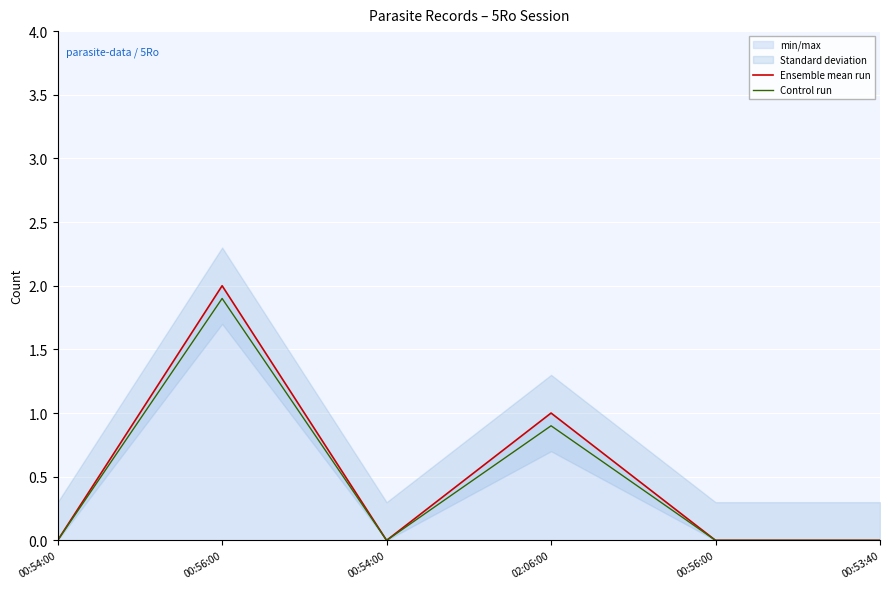

Which series has the widest spread of values?

Ensemble mean run